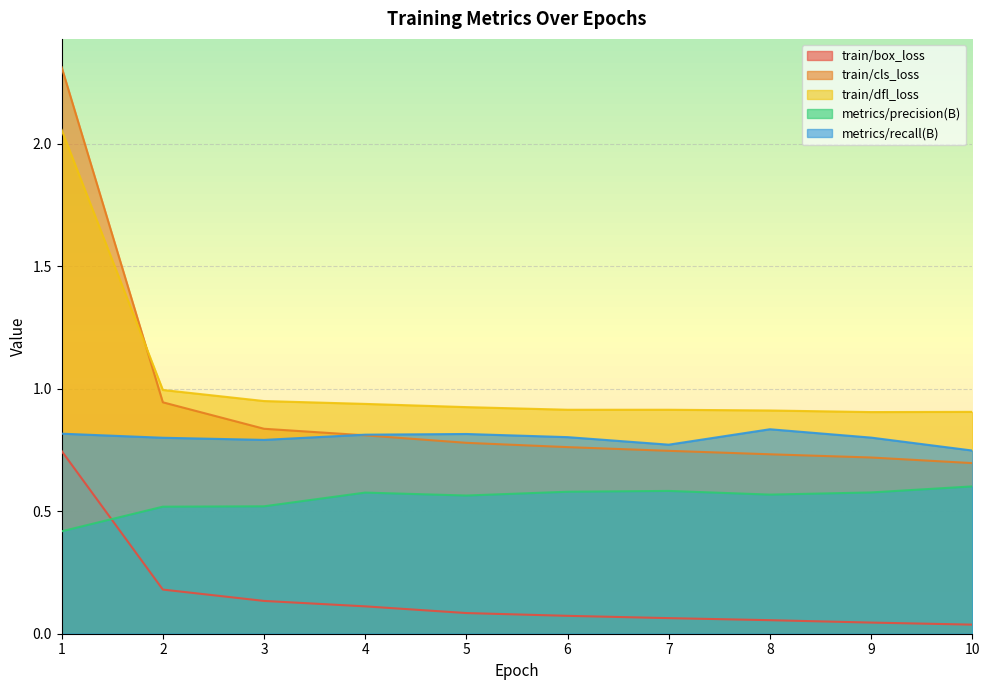

True or false: train/dfl_loss has more than 2 points higher than both neighbors.

False